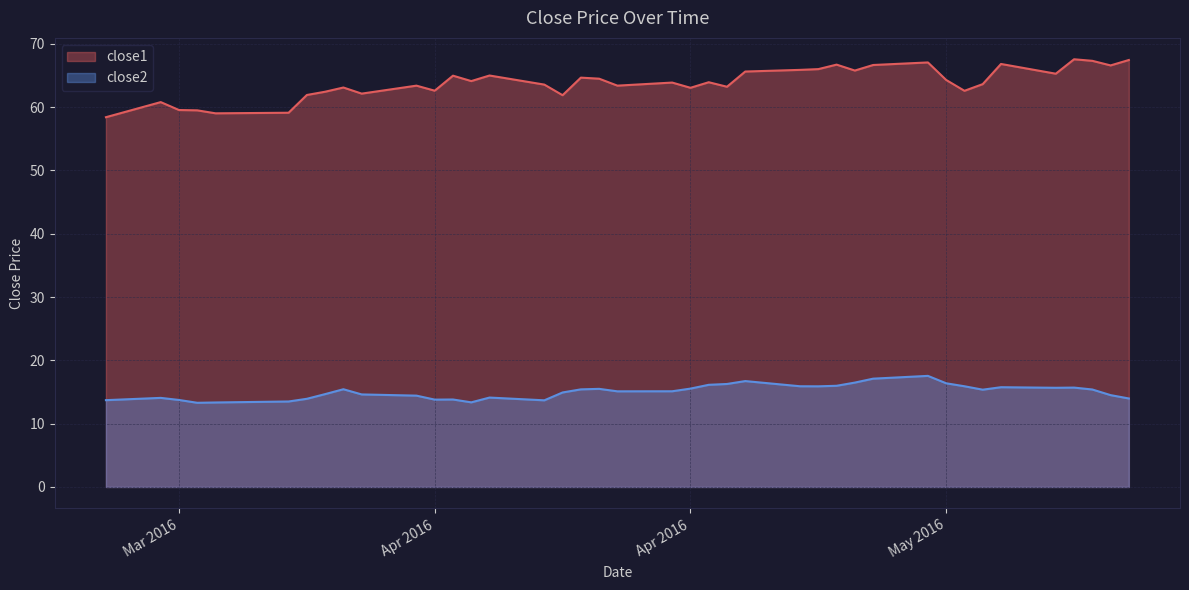

What is the total value across all series at 2016-04-22?

82.3